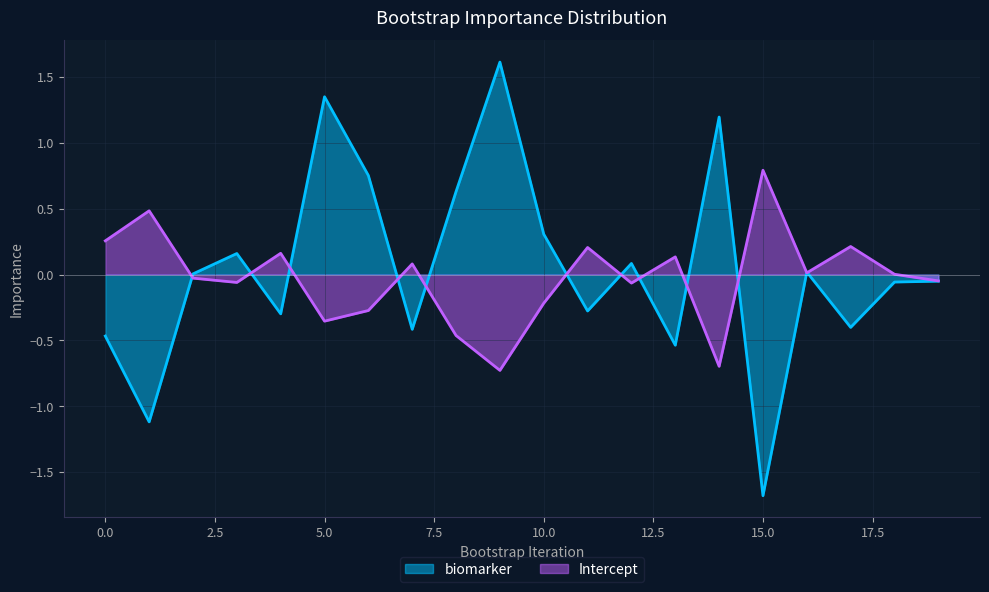

Between 2 and 4, which series saw the biggest shift?

biomarker